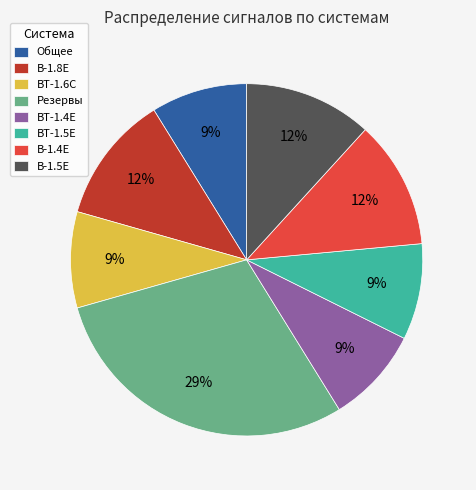

How many slices are in this pie chart?

8